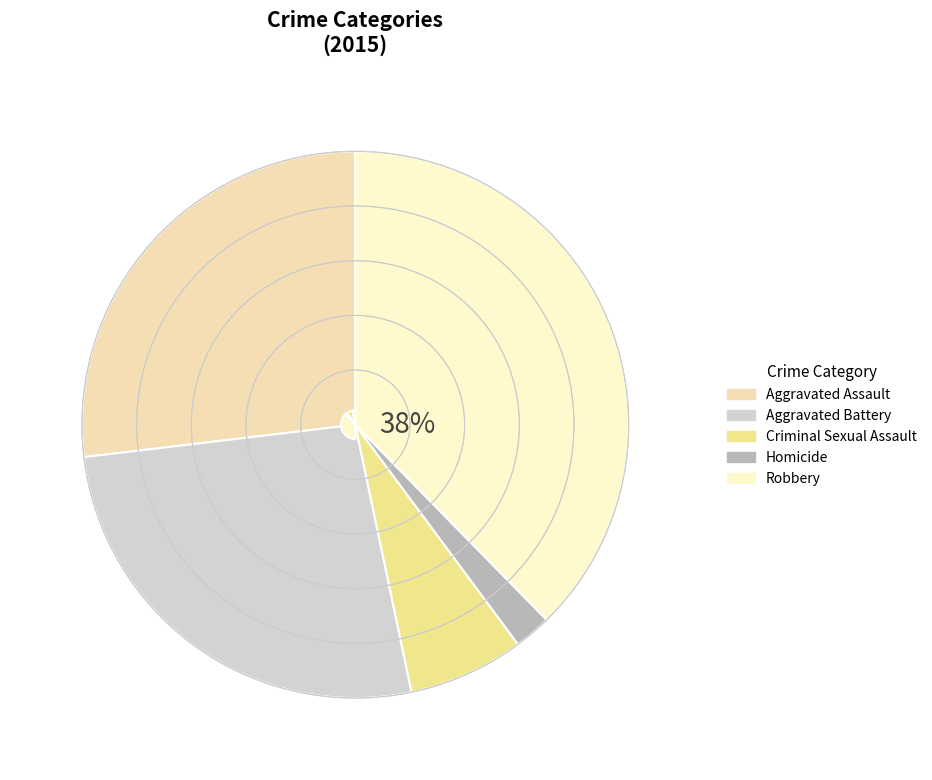

How many slices are in this pie chart?

5